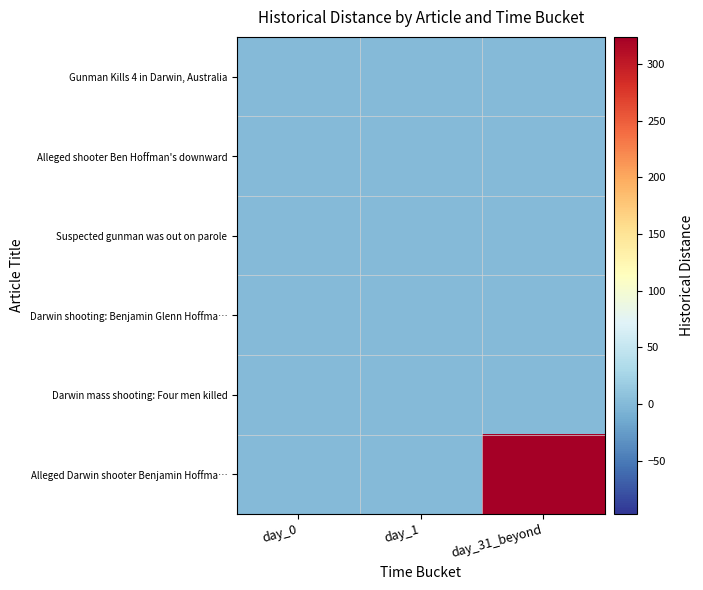

List the series in order of their peak value, lowest first.

Gunman Kills 4 in Darwin, Australia, Suspected gunman was out on parole, Darwin shooting: Benjamin Glenn Hoffma…, Darwin mass shooting: Four men killed, Alleged shooter Ben Hoffman's downward, Alleged Darwin shooter Benjamin Hoffma…